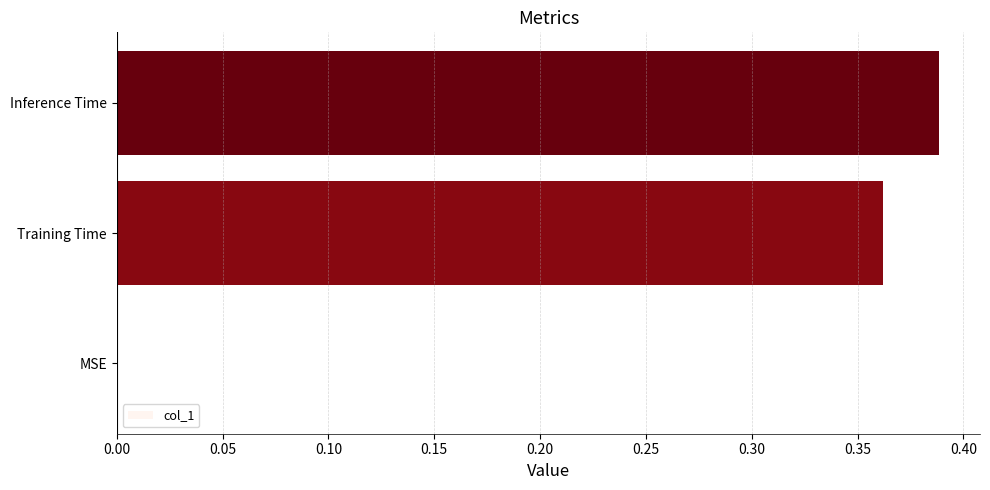

Which label corresponds to the largest value in the chart?

Inference Time